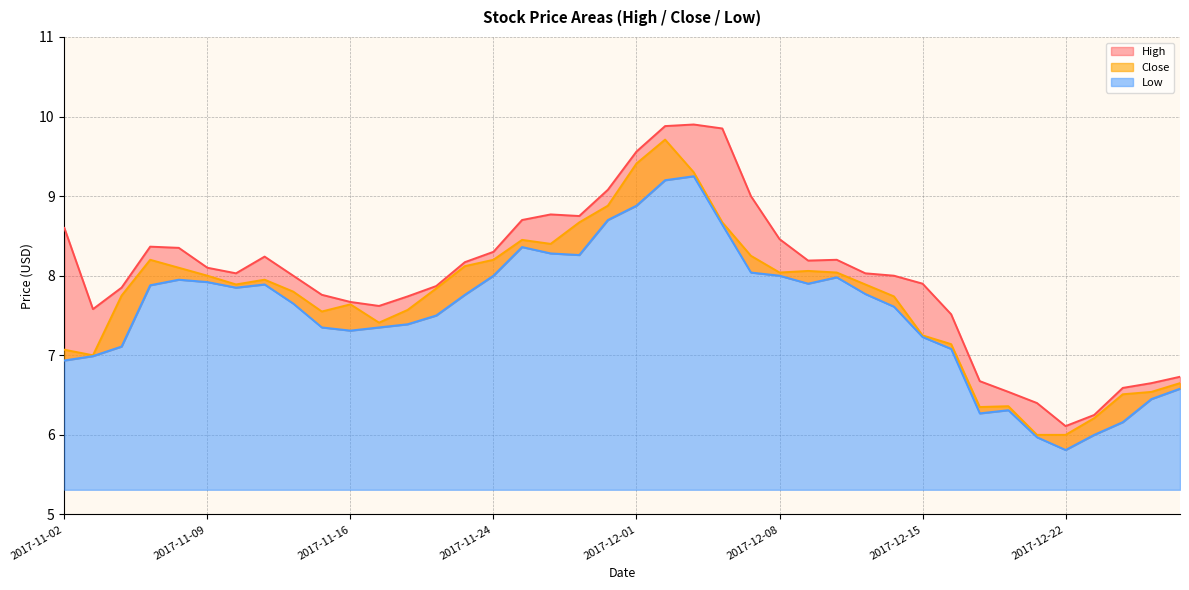

How many series are shown in this chart?

3